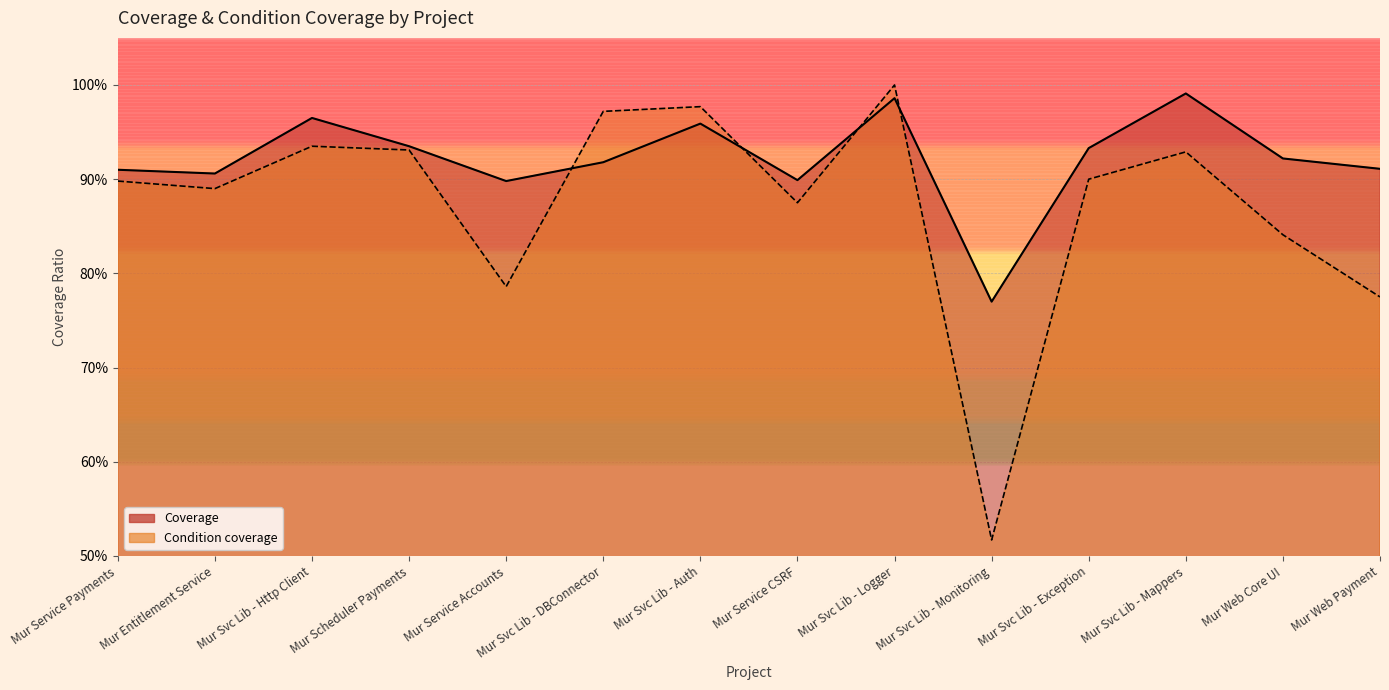

What are all the series names shown in the legend?

Coverage, Condition coverage